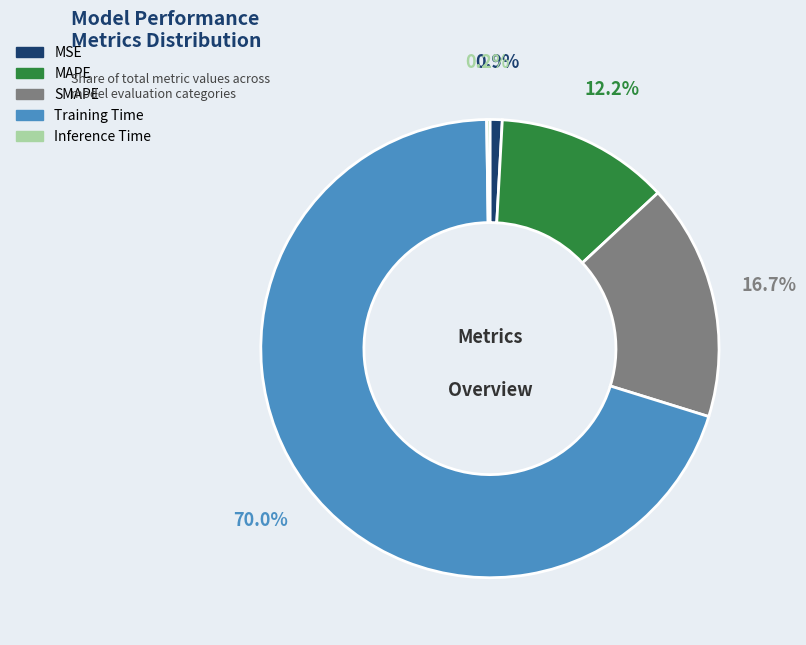

Is there any slice that represents more than half of the pie?

Yes